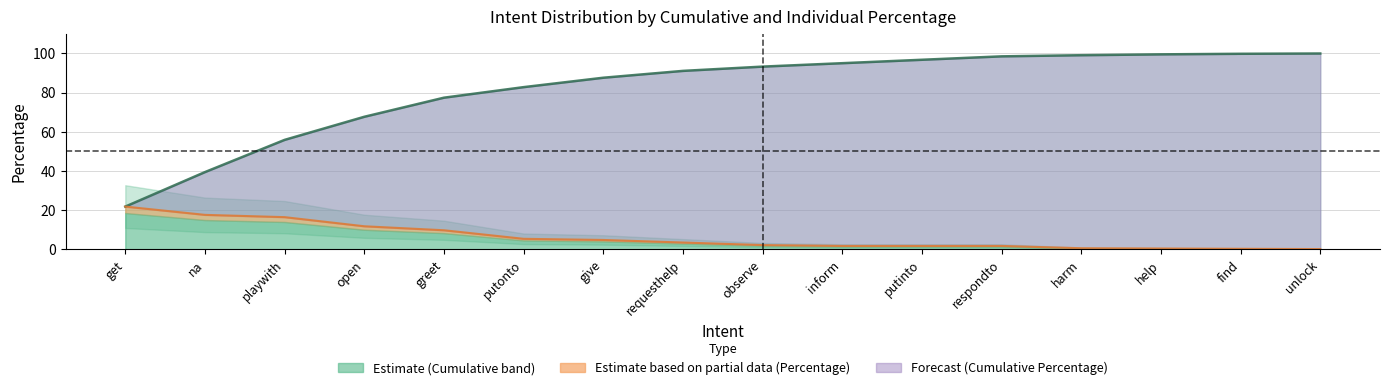

Which series has the largest total across all categories?

Cumulative Percentage